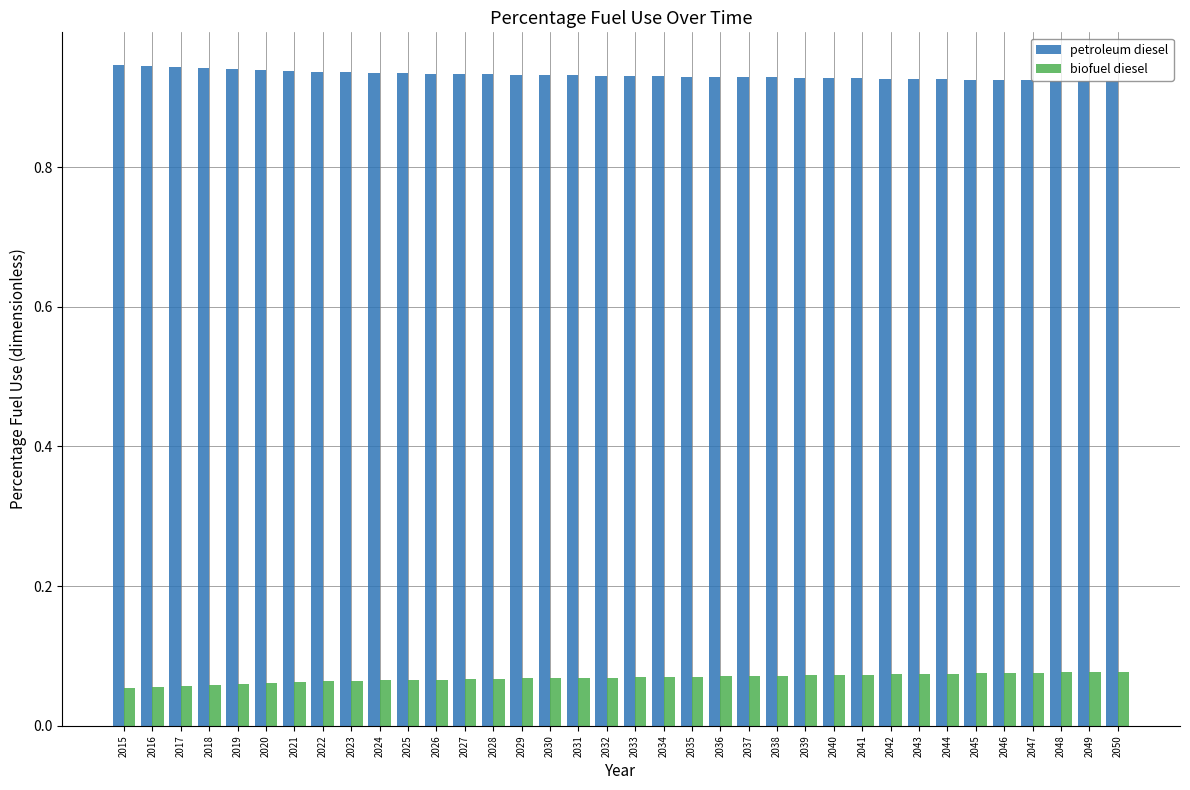

Count the petroleum diesel values in the range 0 to 1.

36